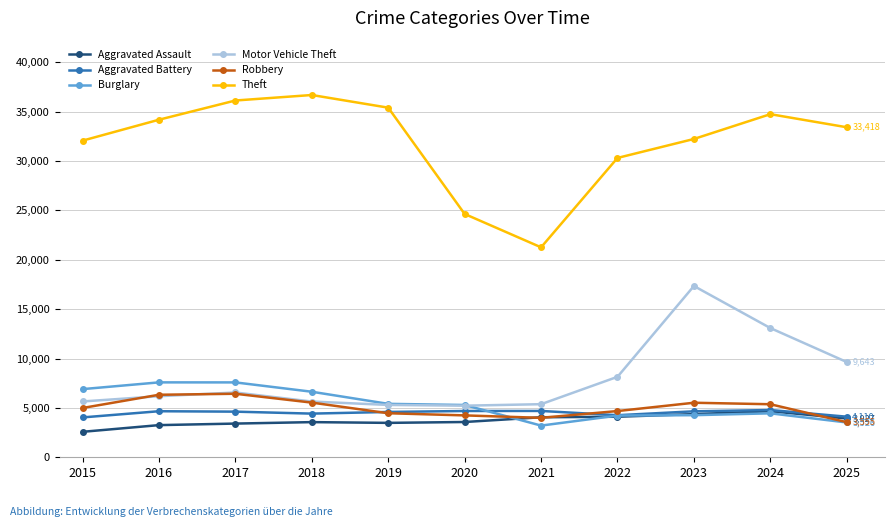

What is the minimum value shown in the chart?

2578